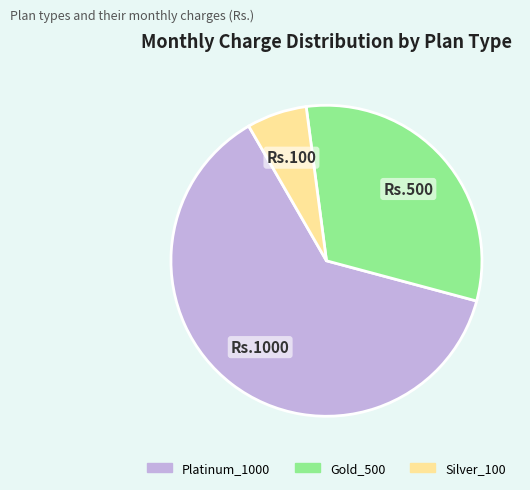

Is it true that Platinum_1000 is 48% of the pie?

False